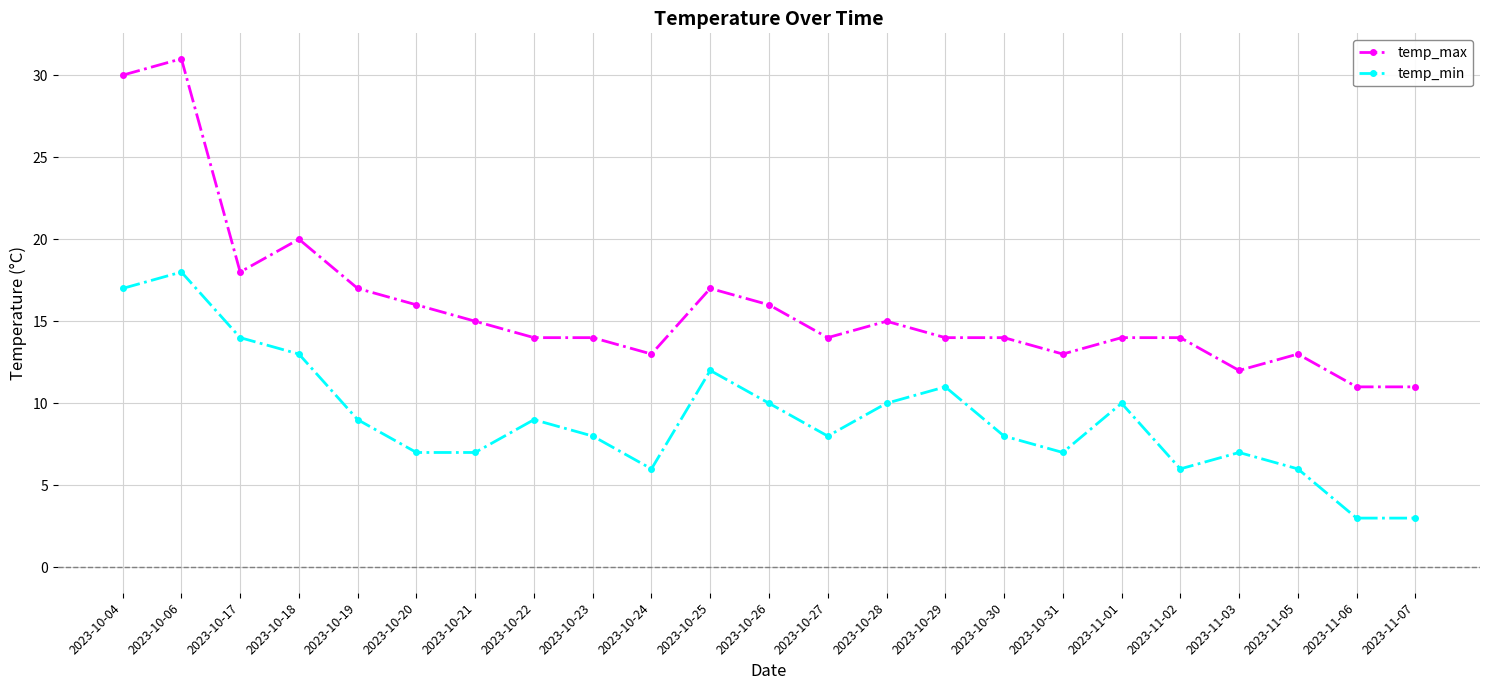

True or false: temp_min and temp_max intersect in this chart.

False